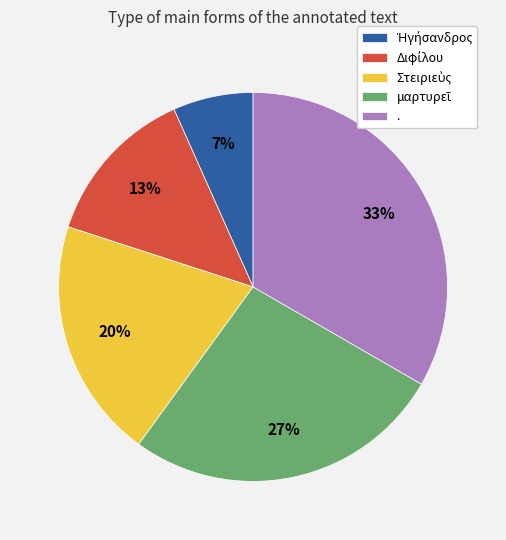

To the nearest percent, what is the average slice percentage?

20%